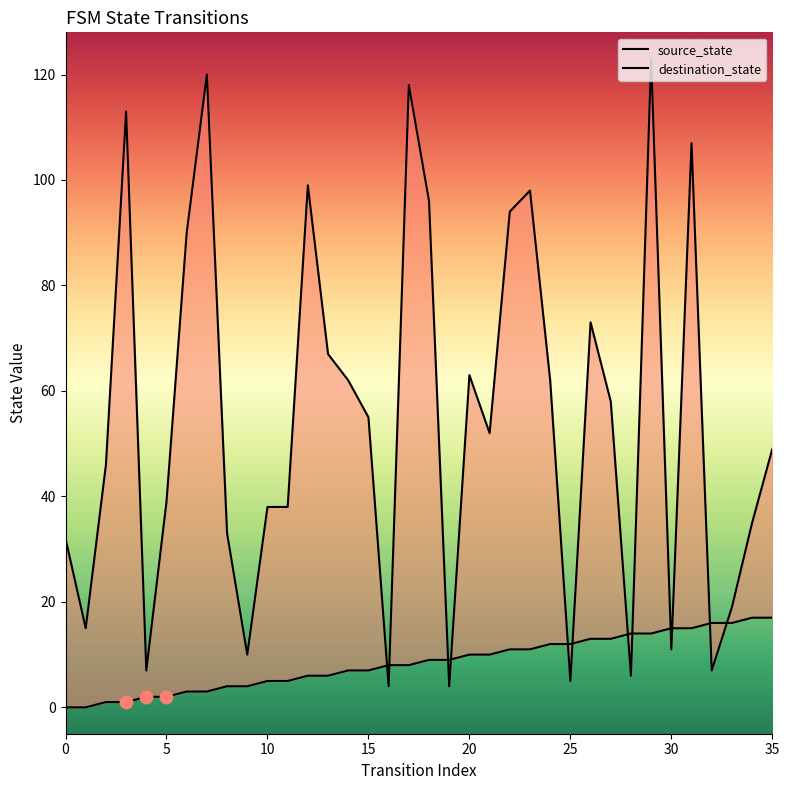

Which series has the widest spread of Y values?

destination_state